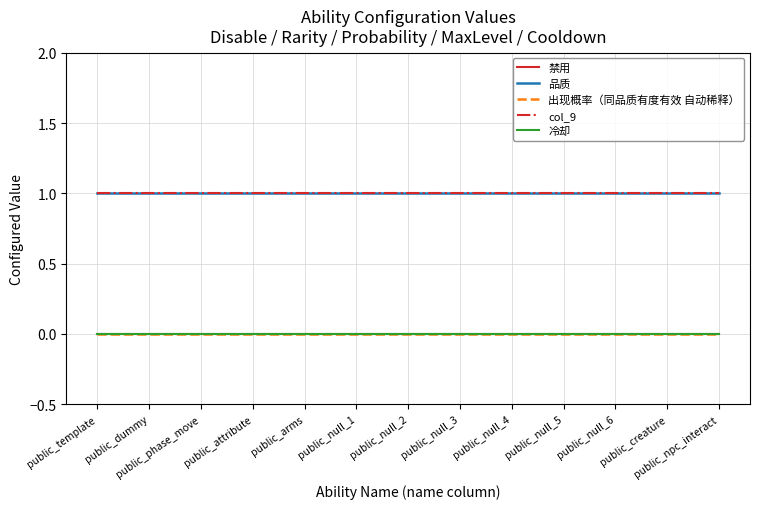

Does the chart have visible grid lines?

Yes